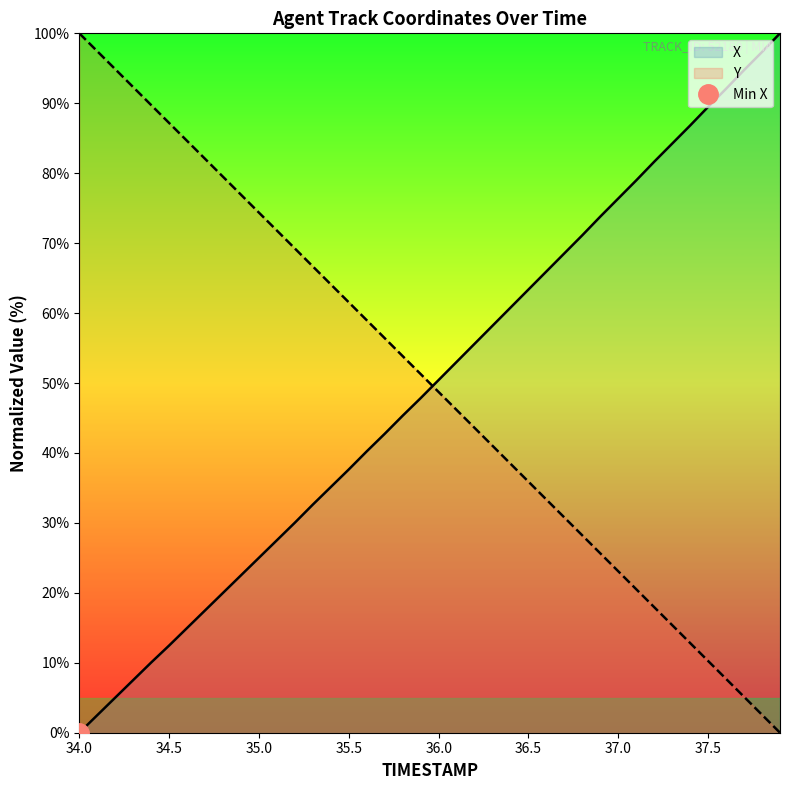

True or false: Y has a value of 43.6 at 36.2.

True